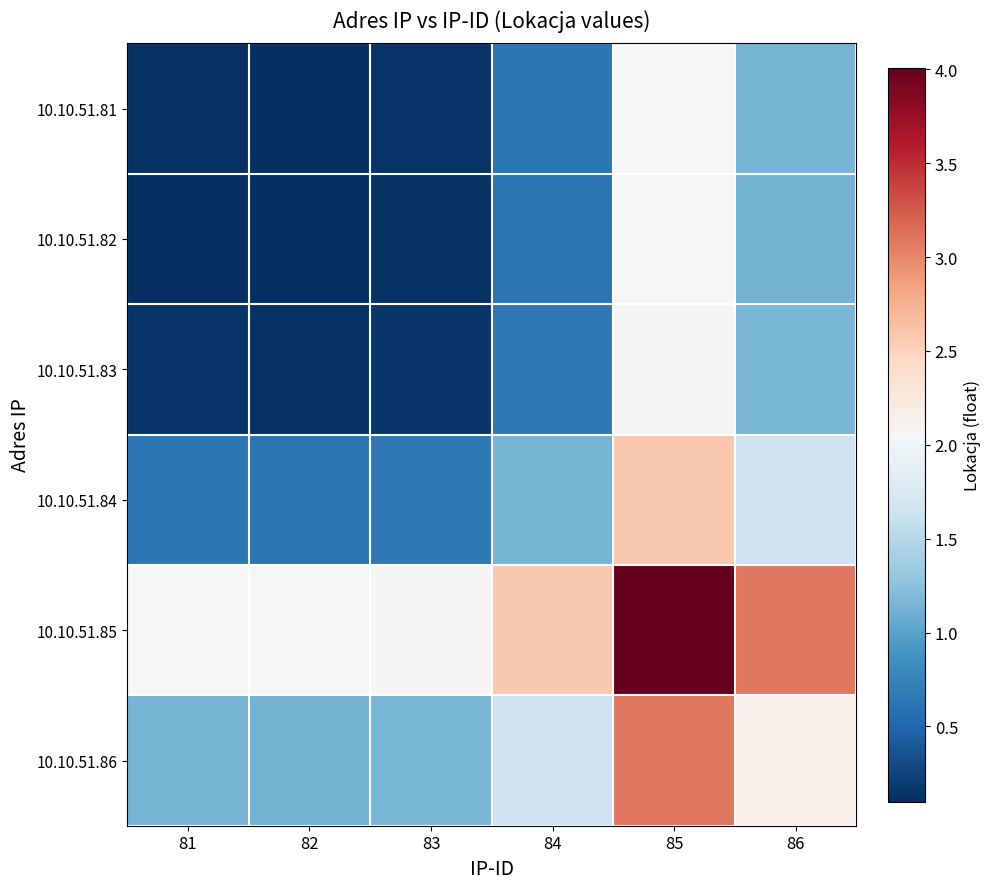

Rank the series by their maximum value, from highest to lowest.

10.10.51.85, 10.10.51.86, 10.10.51.84, 10.10.51.83, 10.10.51.81, 10.10.51.82